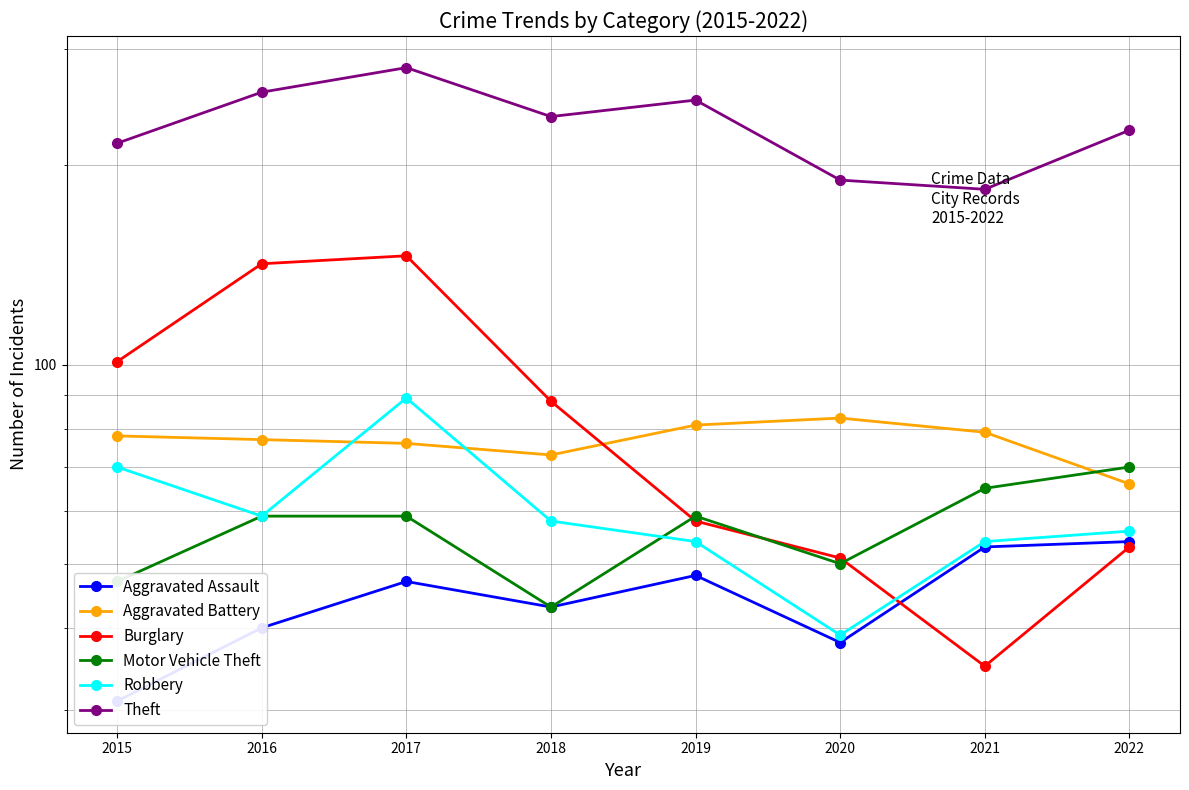

Reading left to right, list all the values displayed in this chart.

Aggravated Assault: 31	40	47	43	48	38	53	54
Aggravated Battery: 78	77	76	73	81	83	79	66
Burglary: 101	142	146	88	58	51	35	53
Motor Vehicle Theft: 47	59	59	43	59	50	65	70
Robbery: 70	59	89	58	54	39	54	56
Theft: 216	258	281	237	251	190	184	226